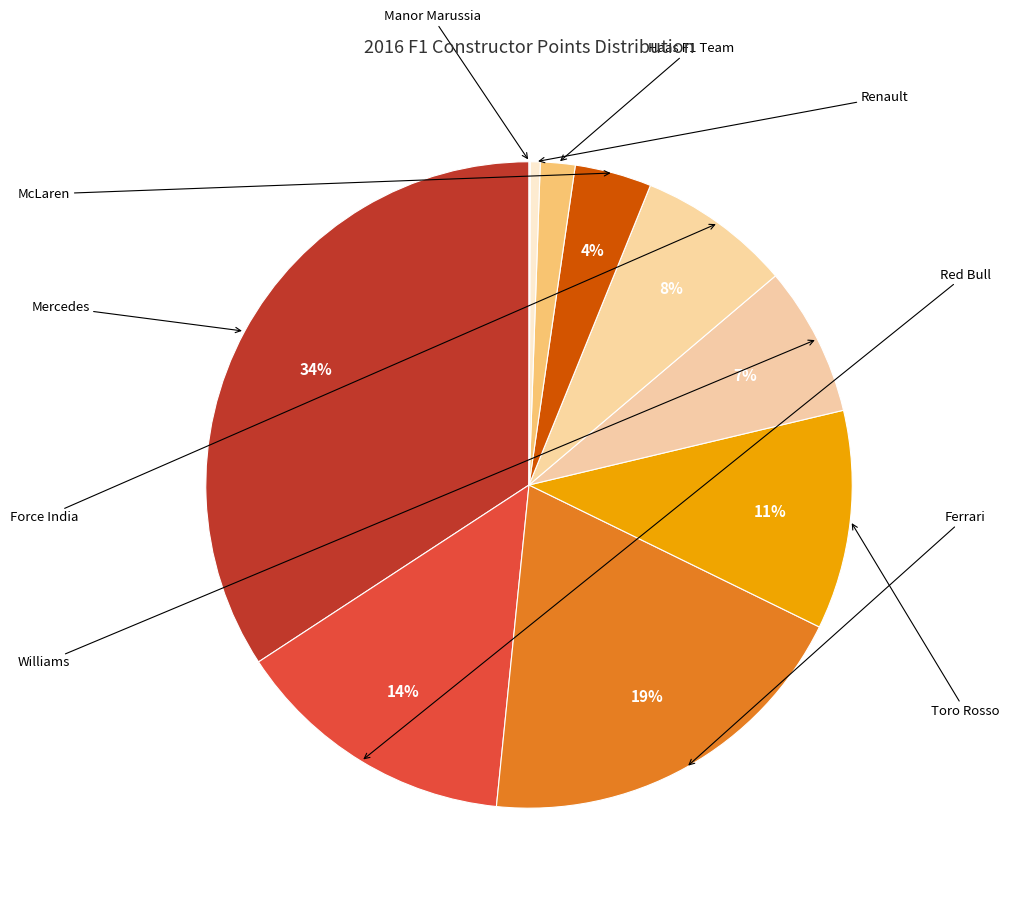

Rank the categories by value from highest to lowest.

Mercedes, Ferrari, Red Bull, Toro Rosso, Force India, Williams, McLaren, Haas F1 Team, Renault, Manor Marussia, Sauber